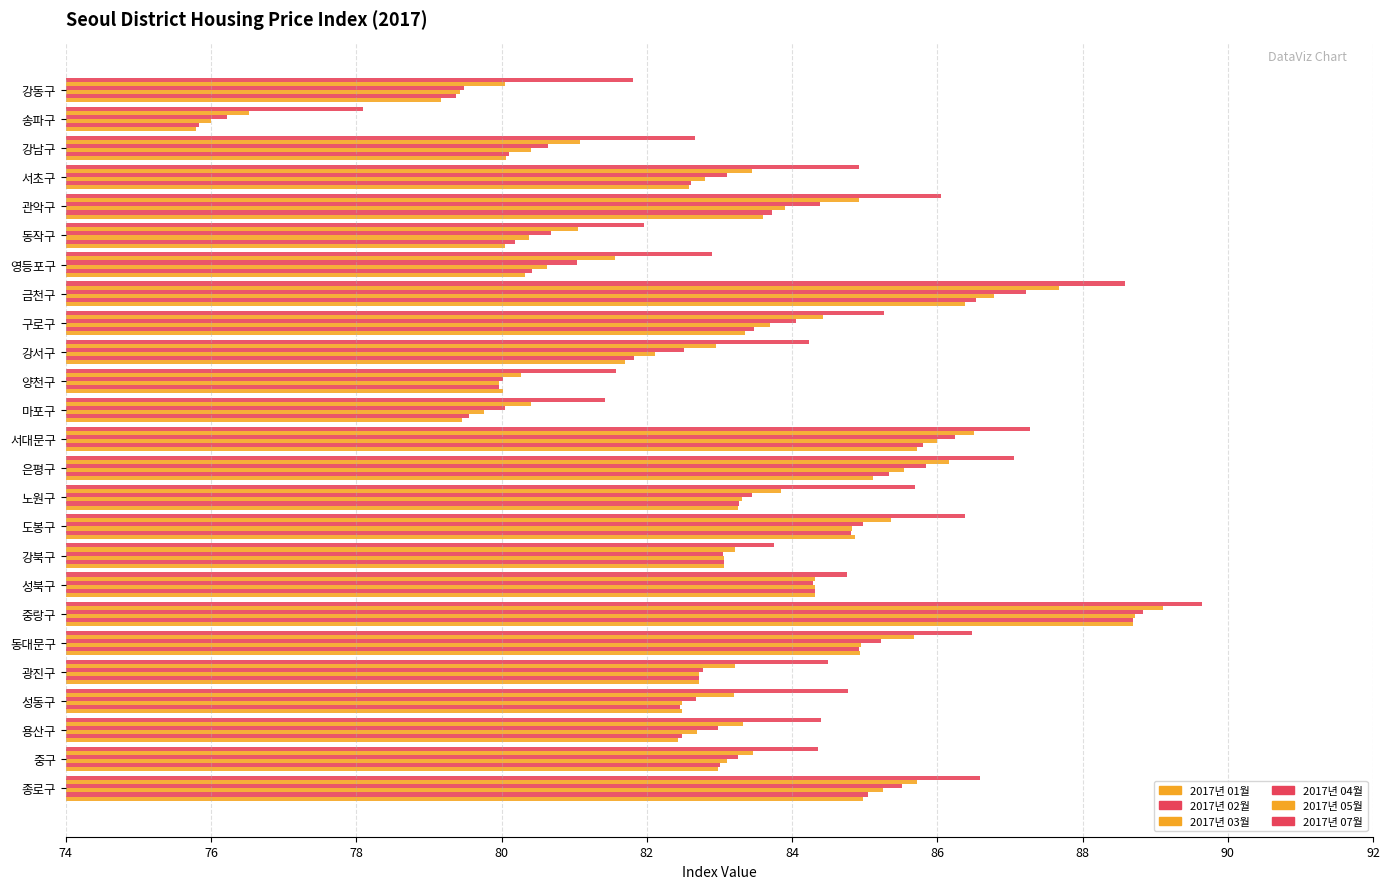

How many series are shown in this chart?

6